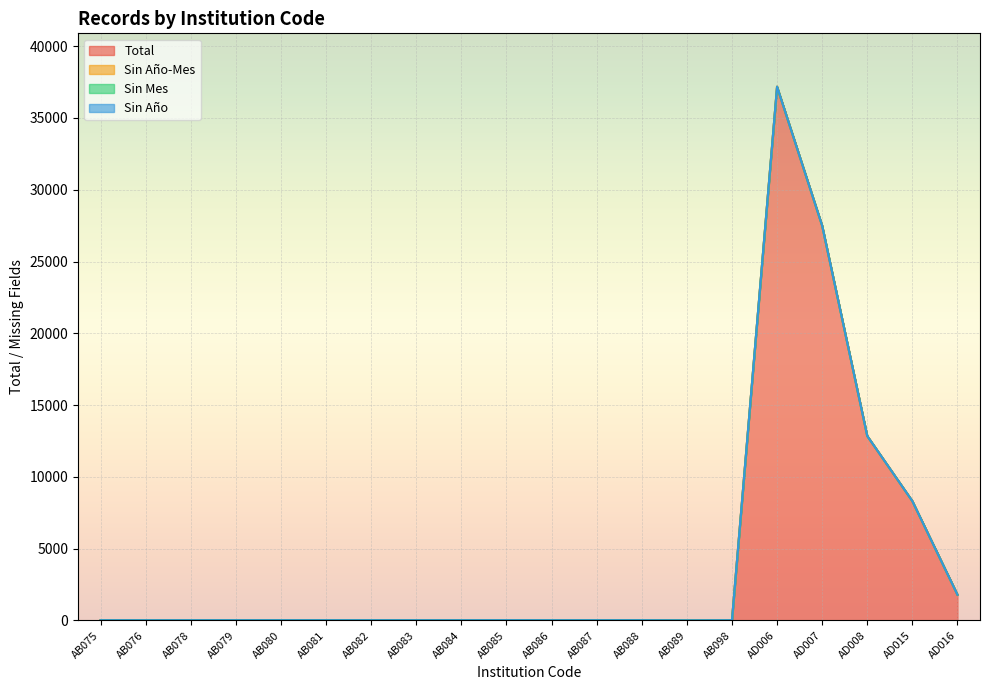

True or false: Sin Año-Mes and Sin Mes intersect in this chart.

False